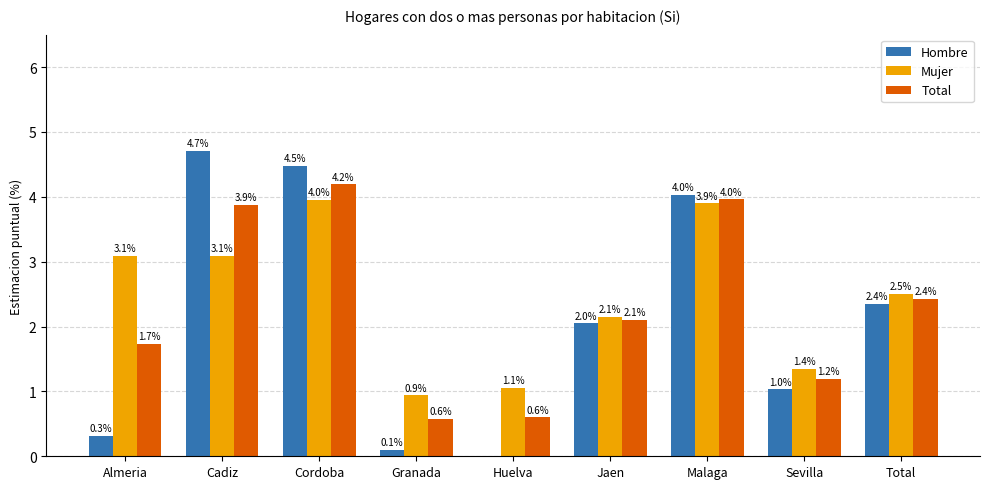

Is it true that Total equals 3.4 at Jaen?

False